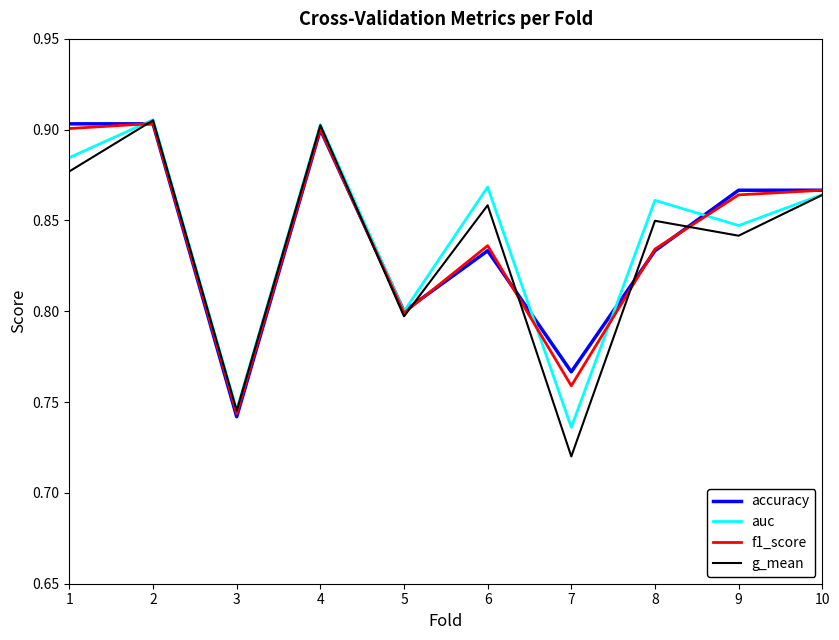

What is the sum of the f1_score values at 4 and 1?

1.8